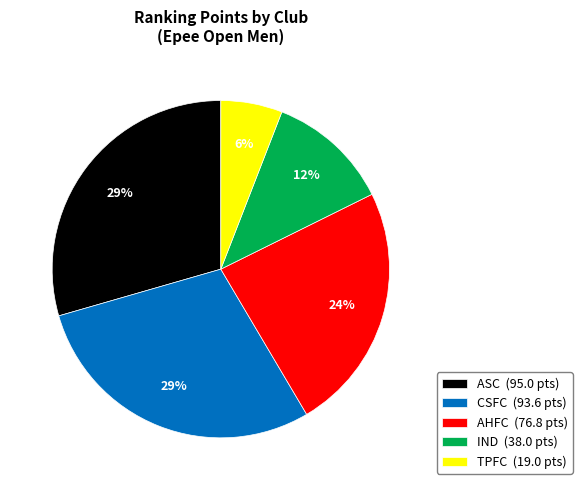

Between AHFC and IND, which is larger?

AHFC